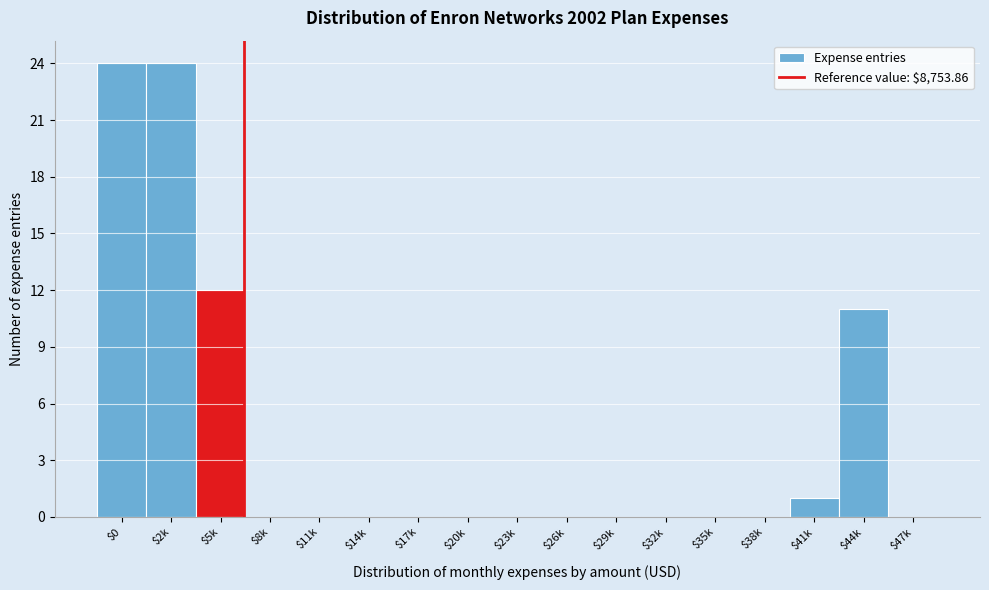

Is it true that the value at $44k is 5?

False